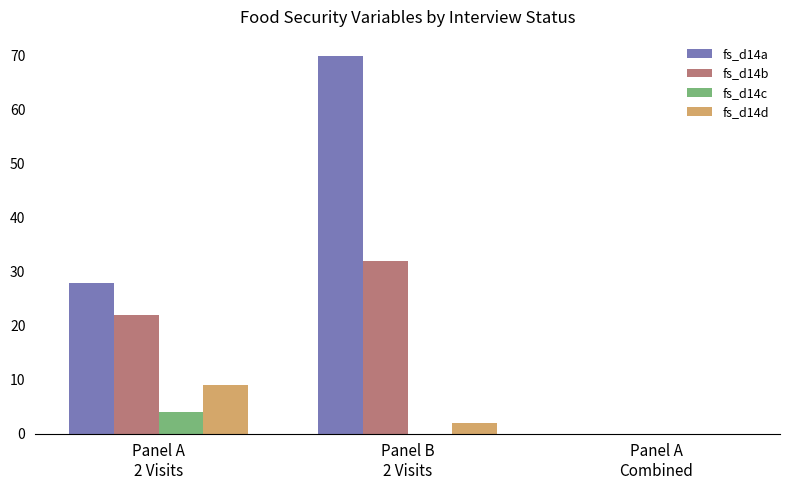

At which category is the sum across all series the highest?

Panel B
2 Visits